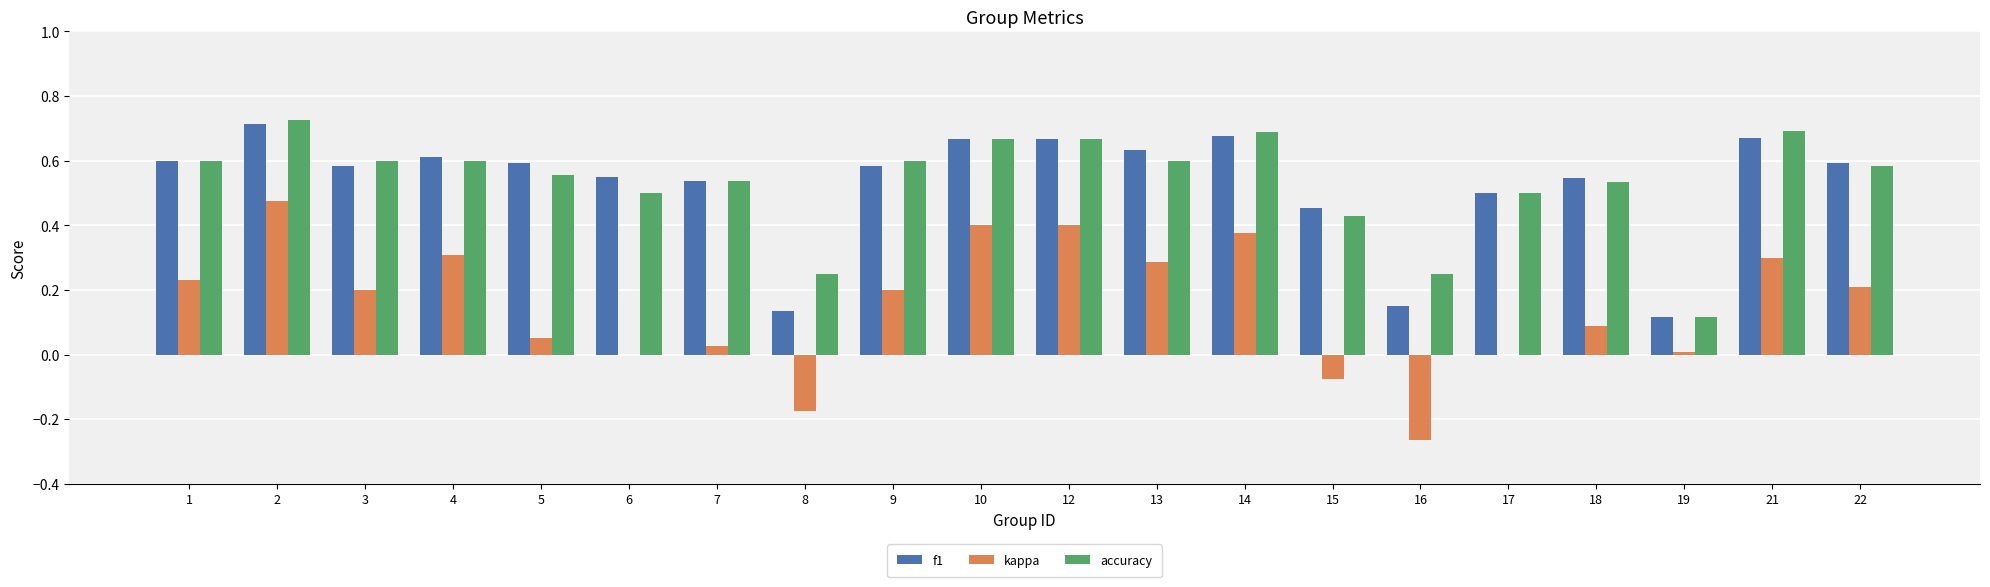

Is the value of f1 at 13 greater than the value of accuracy at 4?

Yes